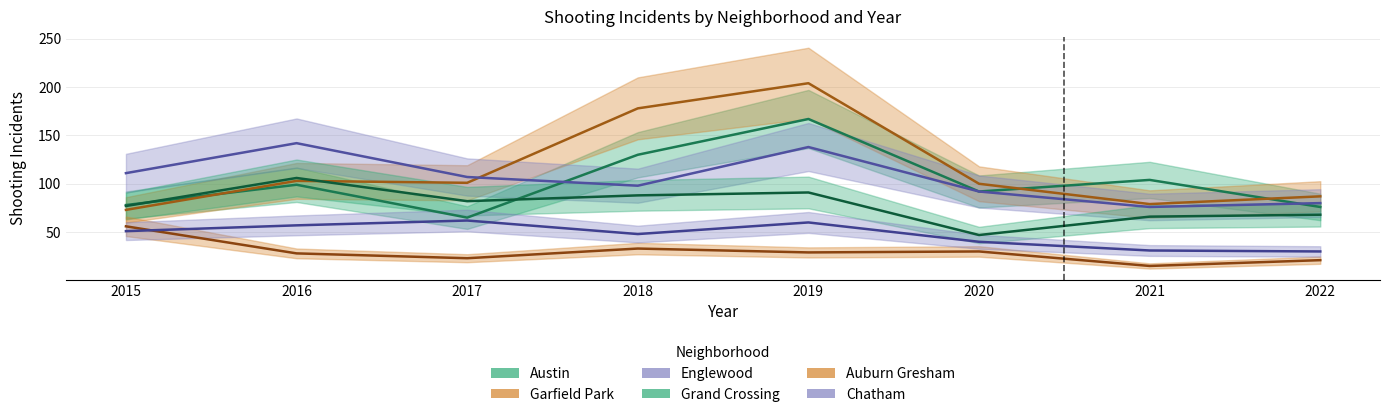

Which series has the largest total across all categories?

Garfield Park